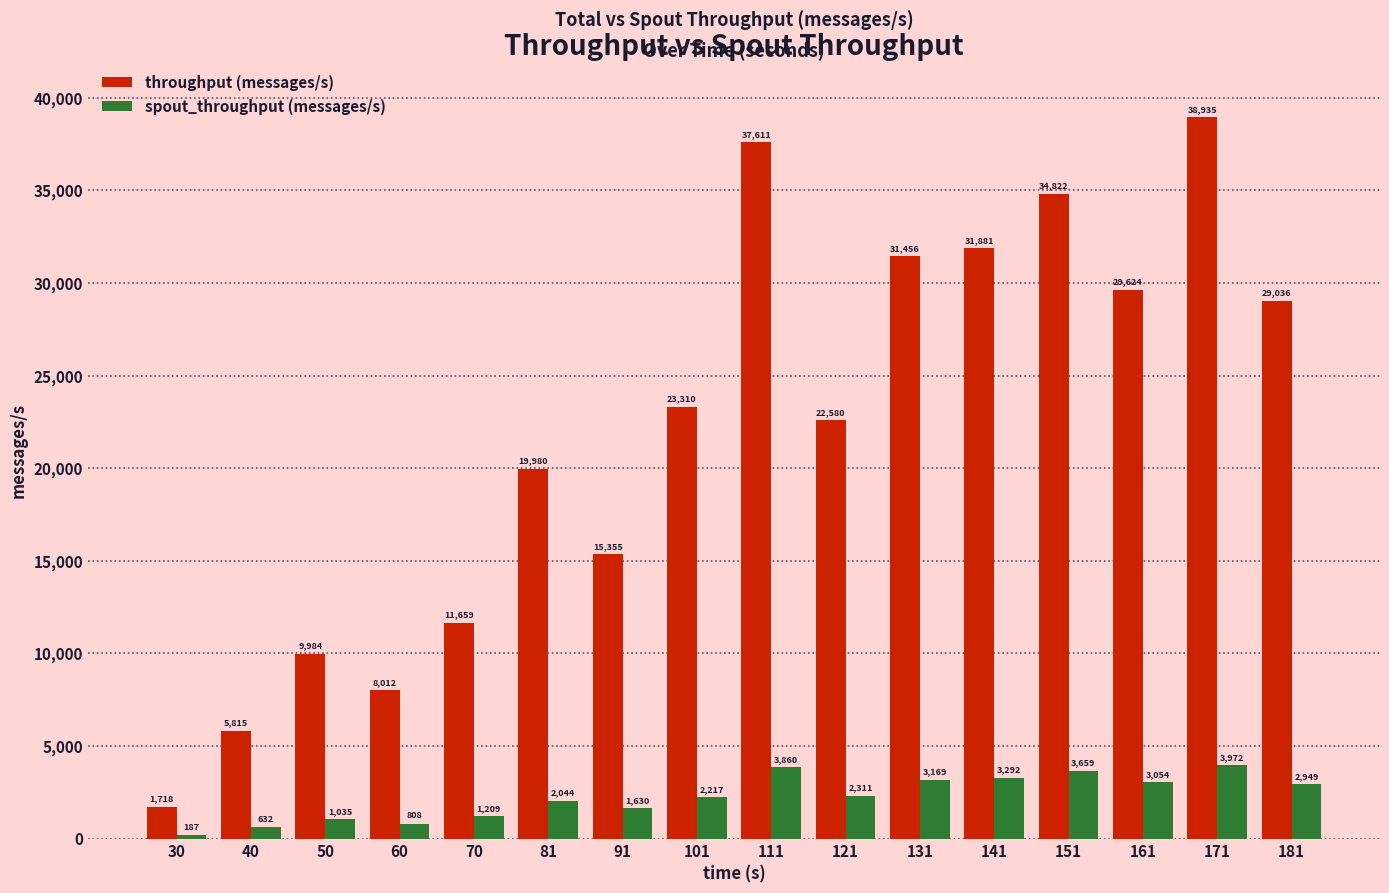

Reading left to right, list all the values displayed in this chart.

throughput (messages/s): 1718	5815	9984	8012	11659	19980	15355	23310	37611	22580	31456	31881	34822	29624	38935	29036
spout_throughput (messages/s): 187	632	1035	808	1209	2044	1630	2217	3860	2311	3169	3292	3659	3054	3972	2949